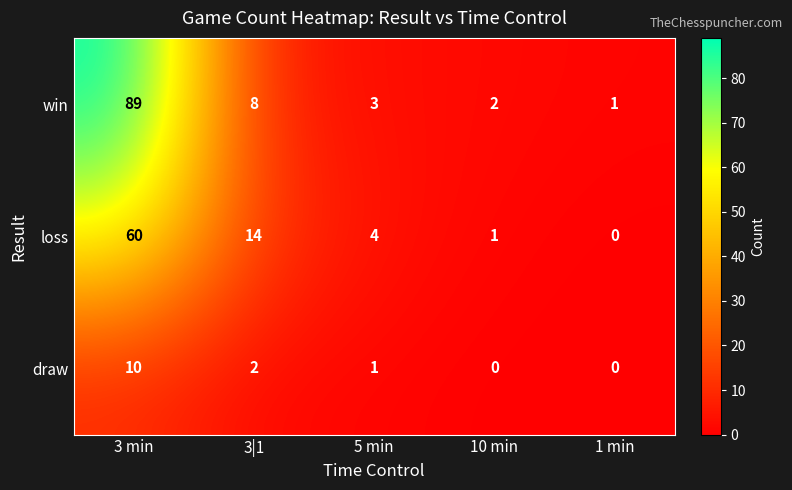

Rank the series by their maximum value, from highest to lowest.

win, loss, draw